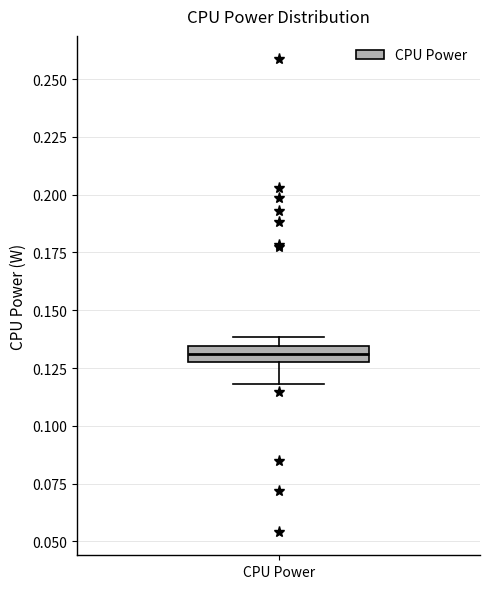

Where is the lower edge of the box for CPU Power on the y-axis? The values are not printed on the chart, so give them approximately, as read against the axis.

0.130